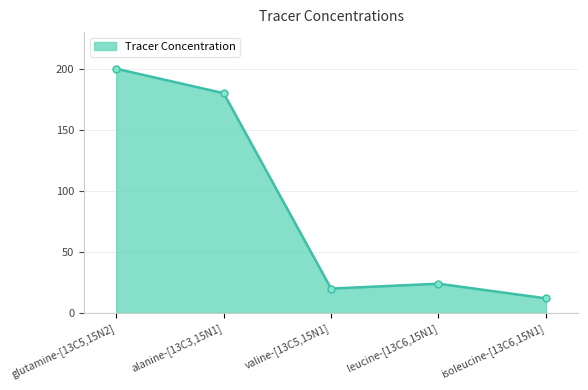

What is the difference between the maximum and minimum values?

188